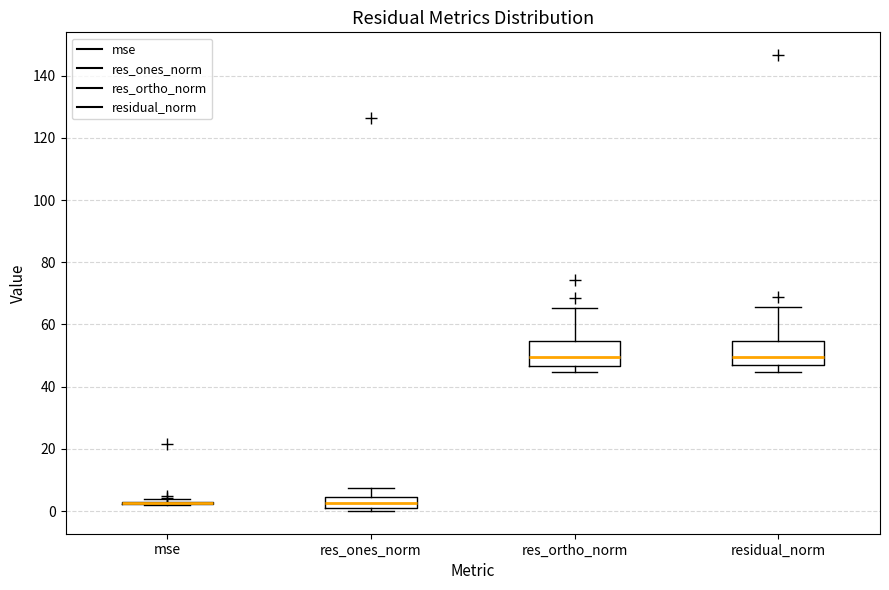

Reading left to right, read every box against the y-axis: the position of its median line, the range the box covers, and the ends of its whiskers. The values are not printed on the chart, so give them approximately, as read against the axis.

mse: box collapsed to a line at 2, whiskers 2 to 4
res_ones_norm: median 2, box 0 to 4, whiskers 0 (just below the box's lower edge) to 8
res_ortho_norm: median 50, box 46 to 54, whiskers 44 to 66
residual_norm: median 50, box 46 to 54, whiskers 44 to 66